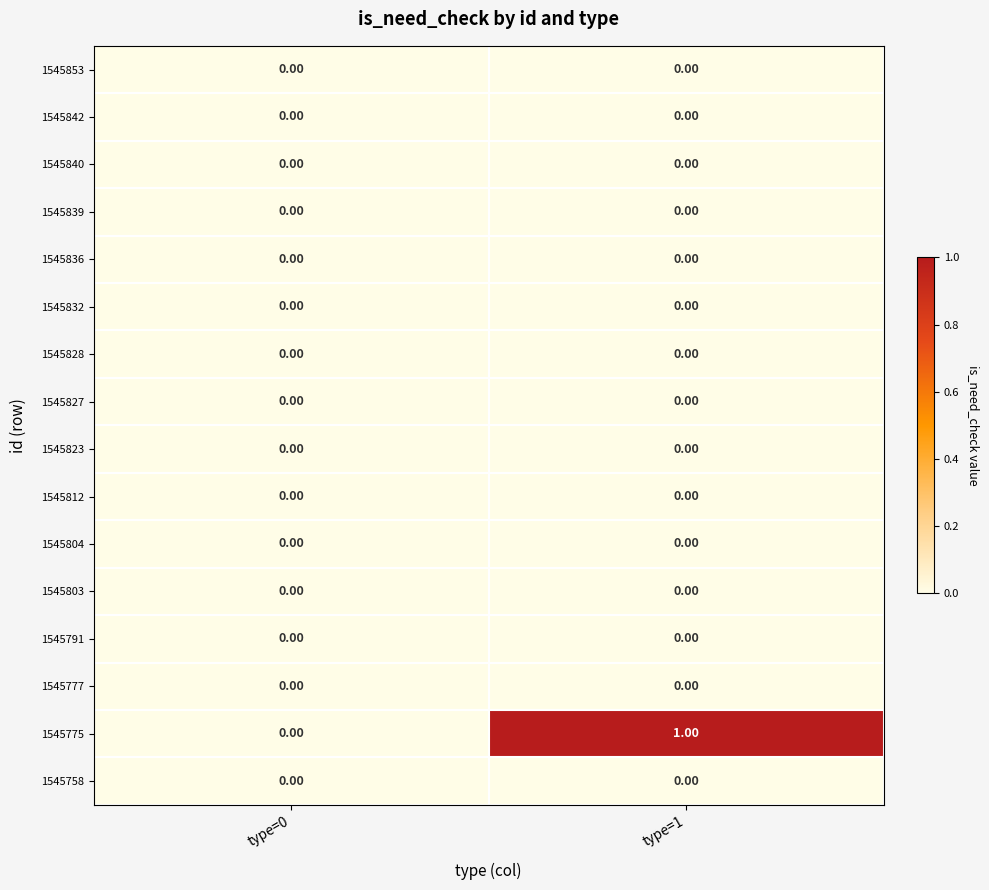

Which series has the largest total across all categories?

1545775